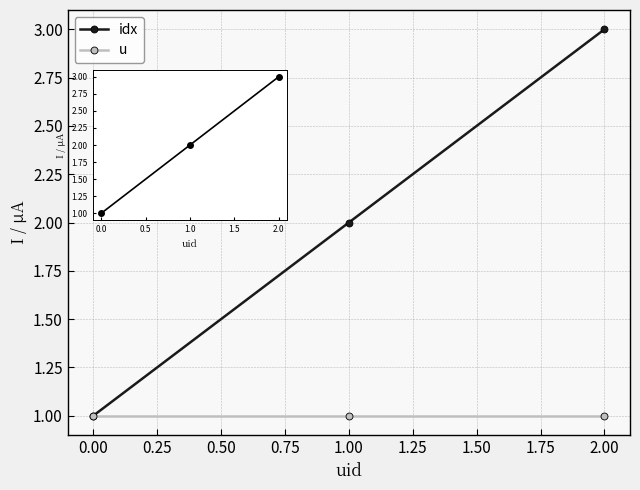

At how many categories does at least one series exceed 2?

1